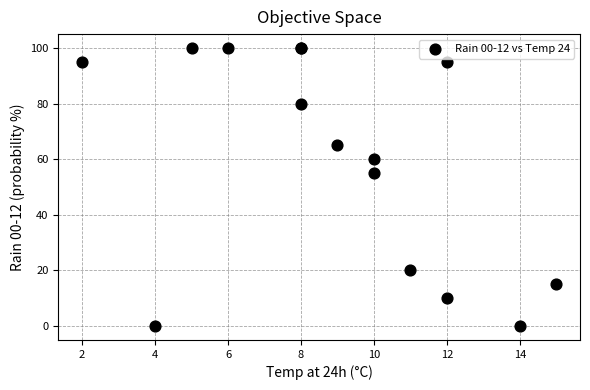

What Y value in the scatter plot is closest to 50?

55